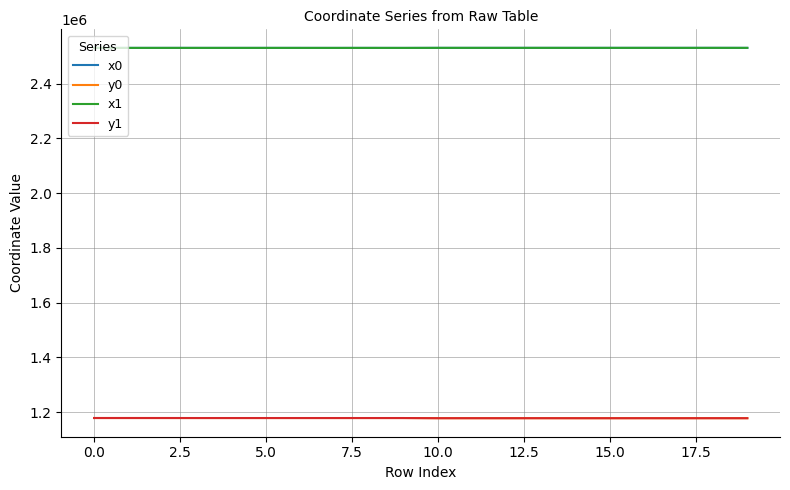

True or false: x0 and y1 cross at least once.

False